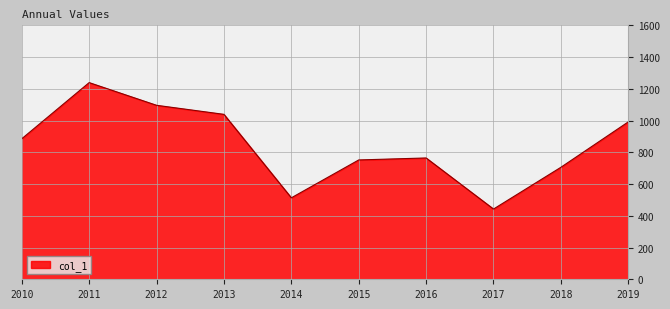

The chart shows a value of 208.6 at 2010. True or false?

False